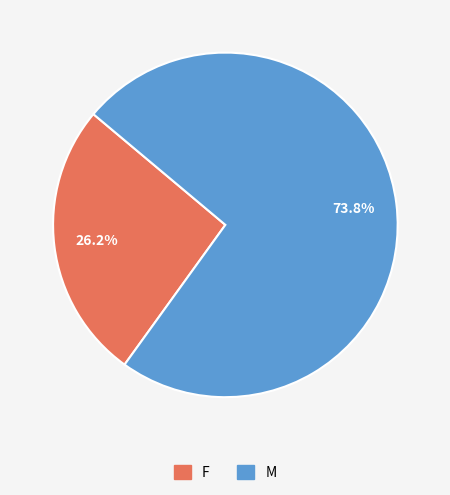

To the nearest percent, what is the average slice percentage?

50%